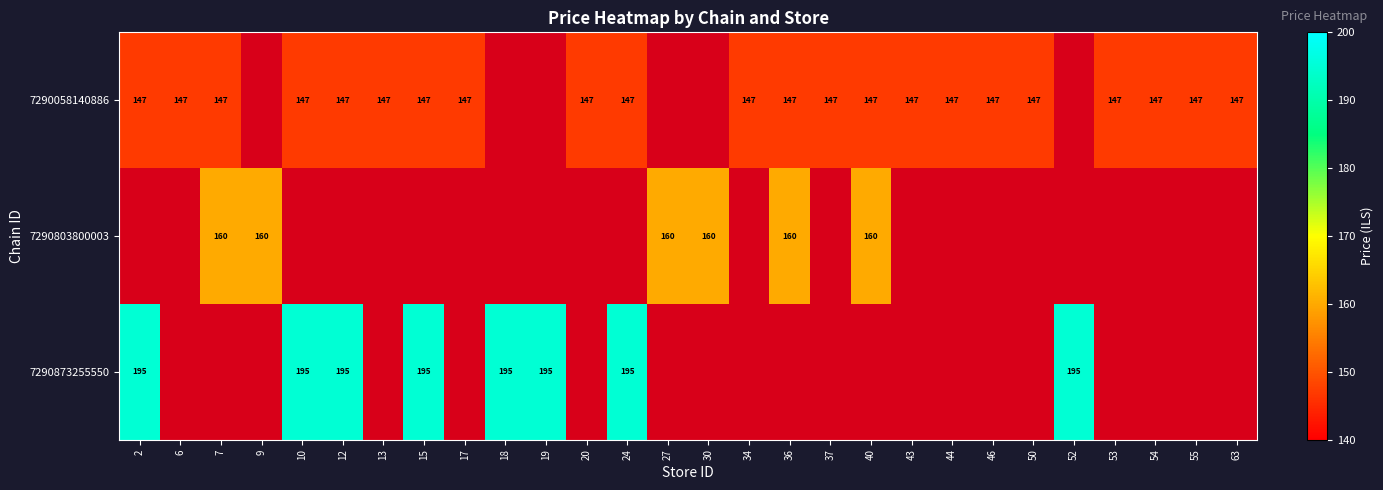

The 7290058140886 series shows 147 at 40. True or false?

True